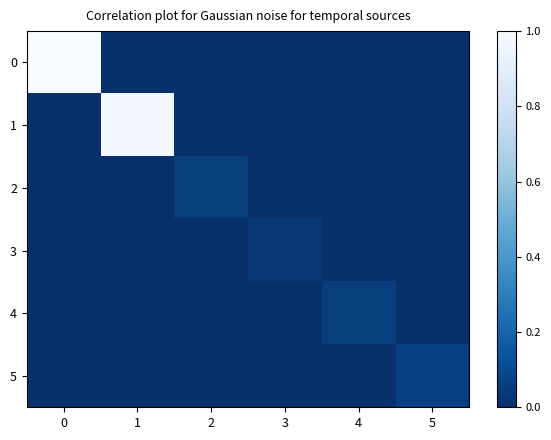

What is the greatest value displayed?

1.0